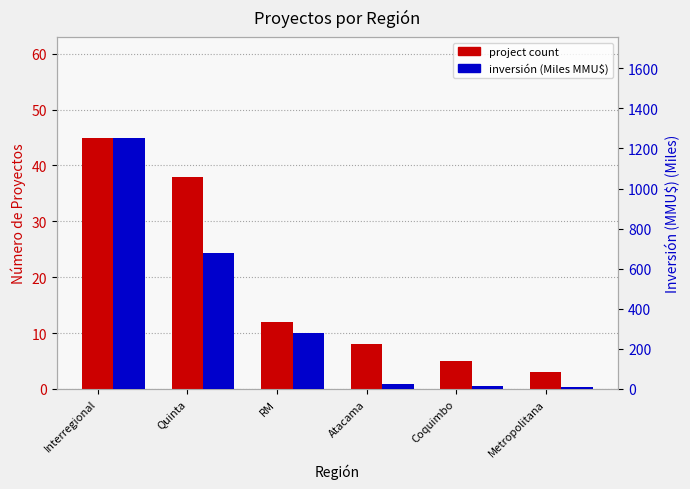

Between Interregional and Metropolitana, which series saw the biggest shift?

inversión (Miles MMU$)